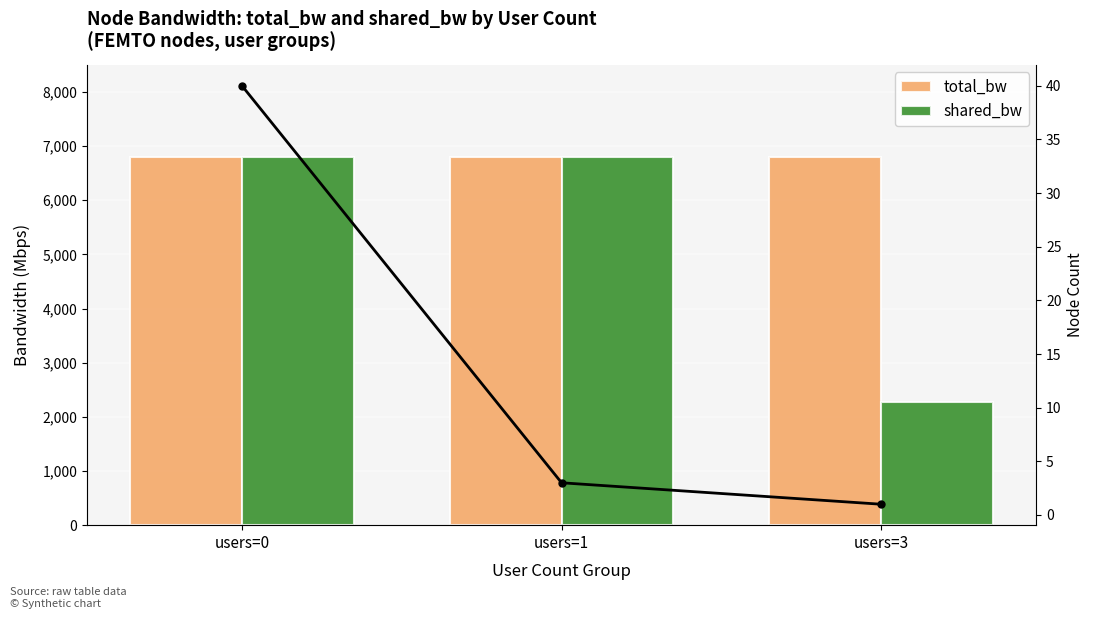

What value does the total_bw series have at users=3?

6800.0